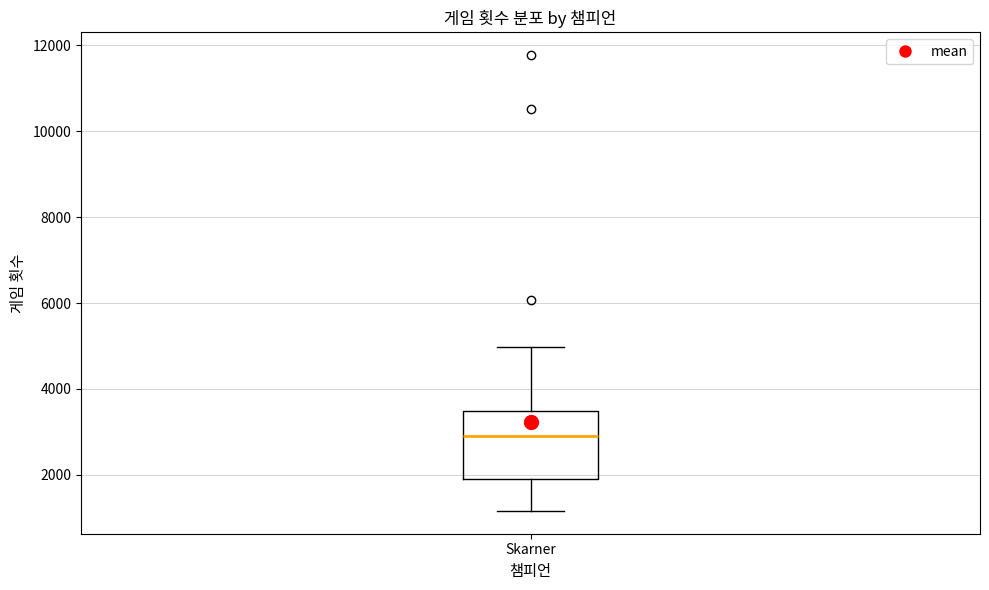

Read this box plot against the y-axis: the position of the median line, the range covered by the box, and the ends of both whiskers. The values are not printed on the chart, so give them approximately, as read against the axis.

median 3000, box 2000 to 3400, whiskers 1200 to 5000